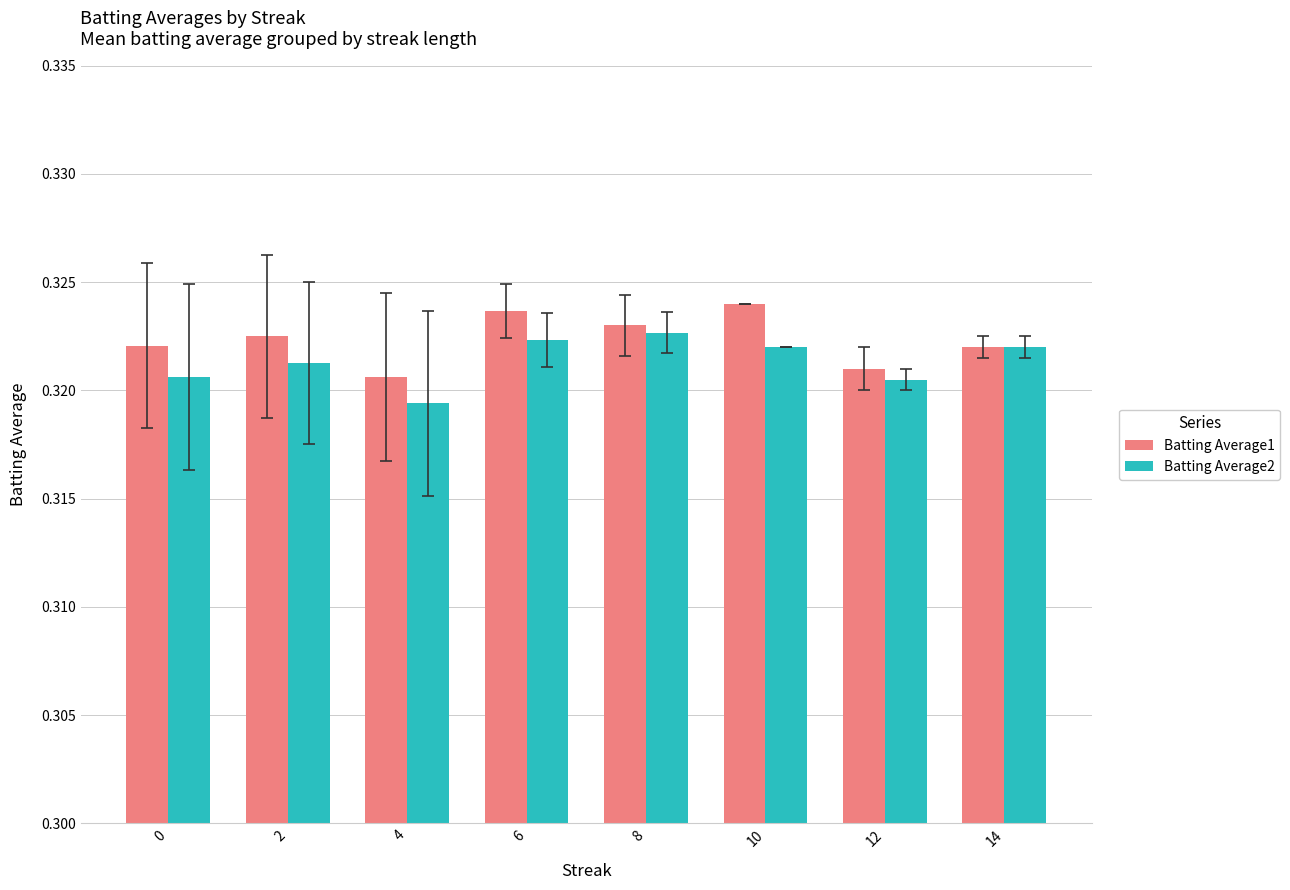

At which category does the chart reach its peak across all series?

10